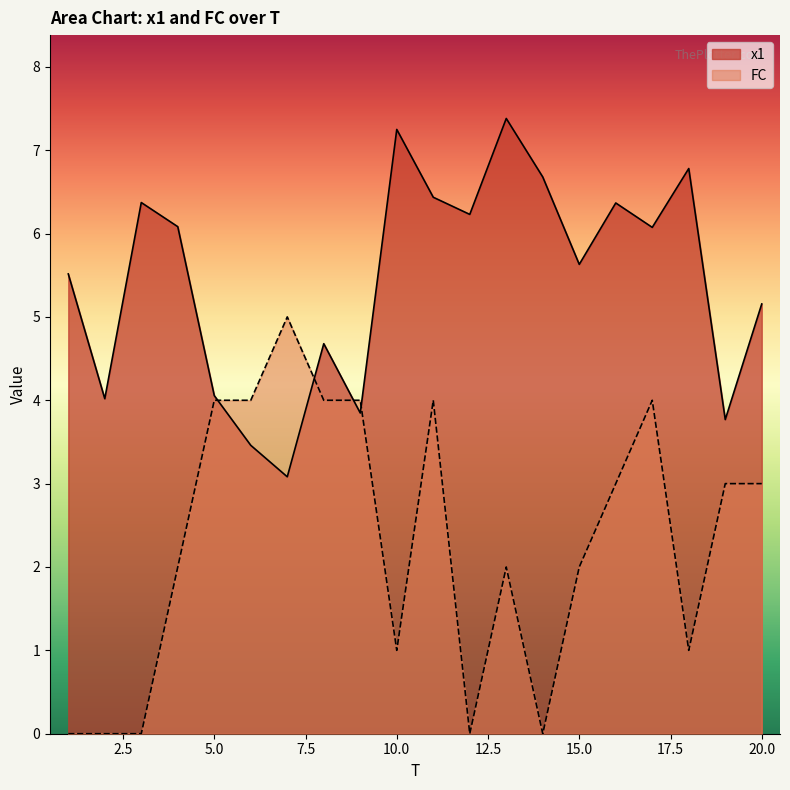

What is the value of the x1 point at the 9th from the left?

3.8